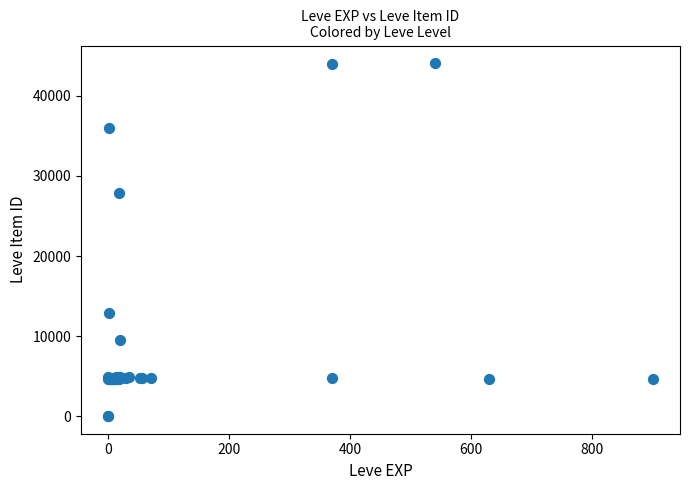

What Y value in the scatter plot is closest to 22048?

27884